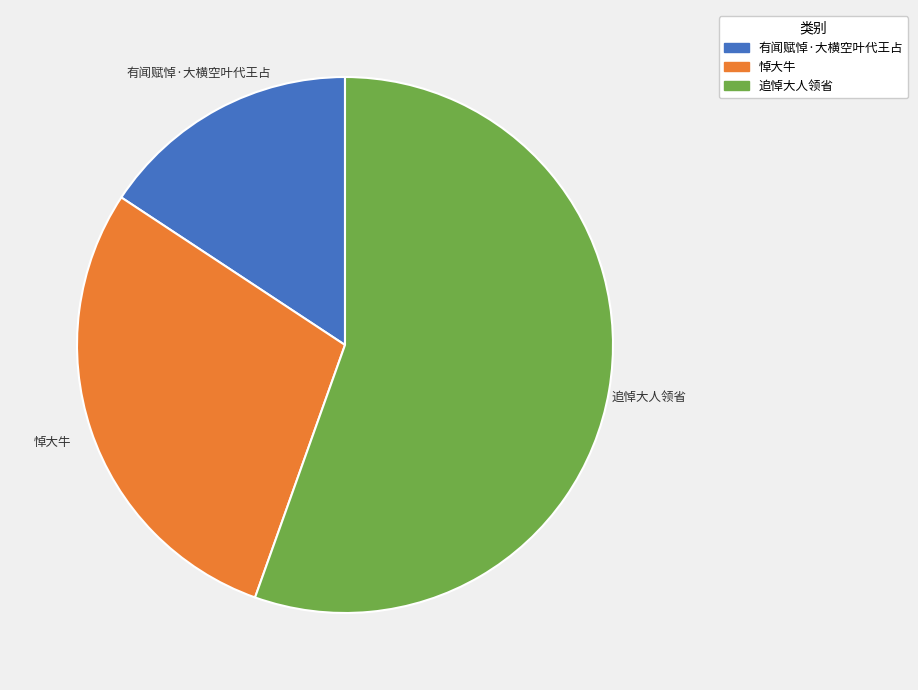

What is the ratio of the value at 有闻赋悼·大横空叶代王占 to the value at 悼大牛?

0.5